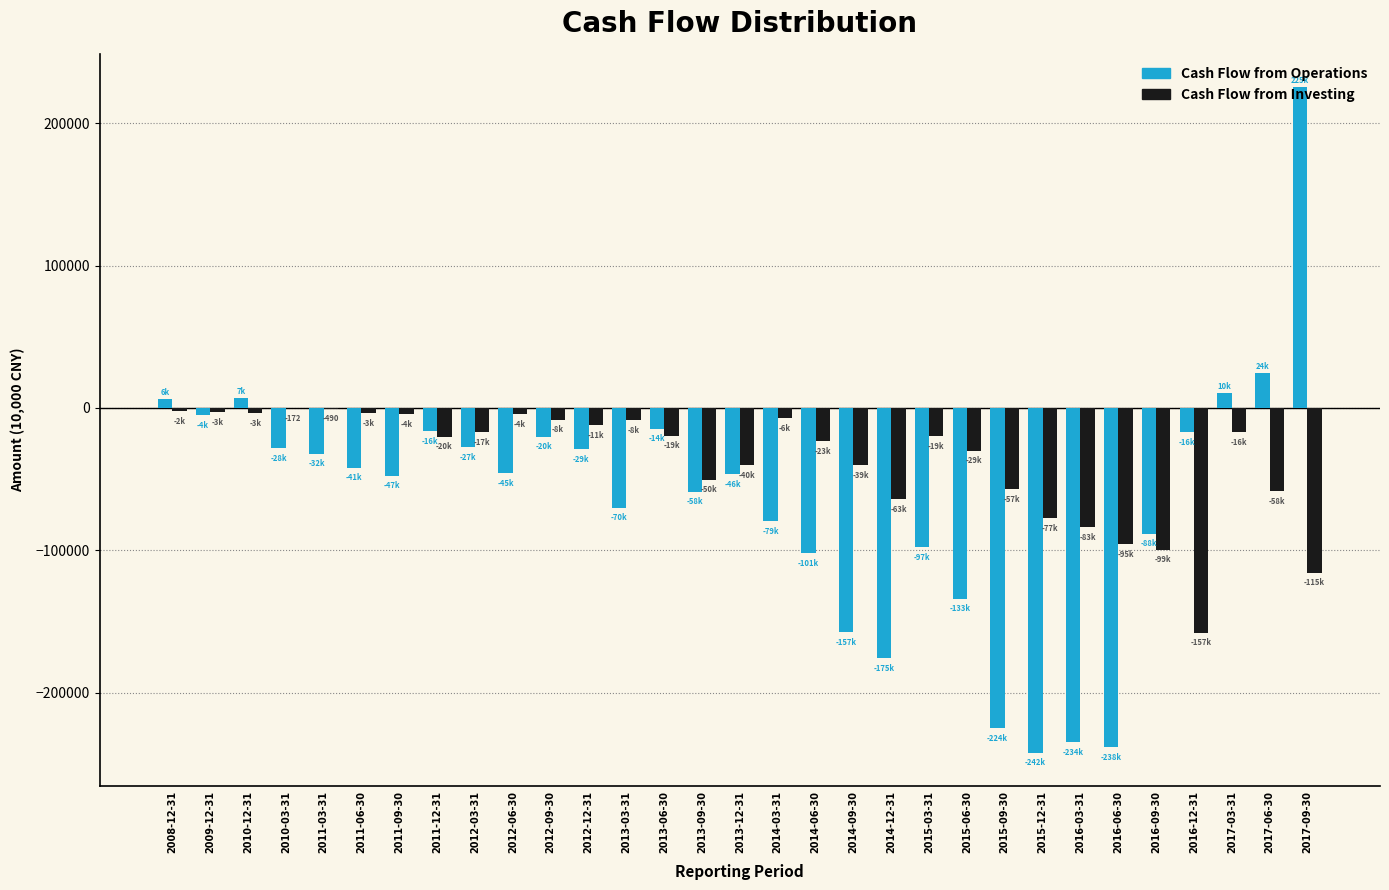

At which category is the sum across all series the highest?

2017-09-30